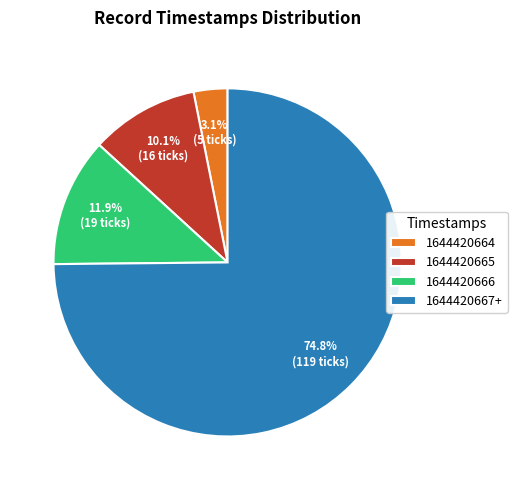

To the nearest percent, what is the average slice percentage?

25%